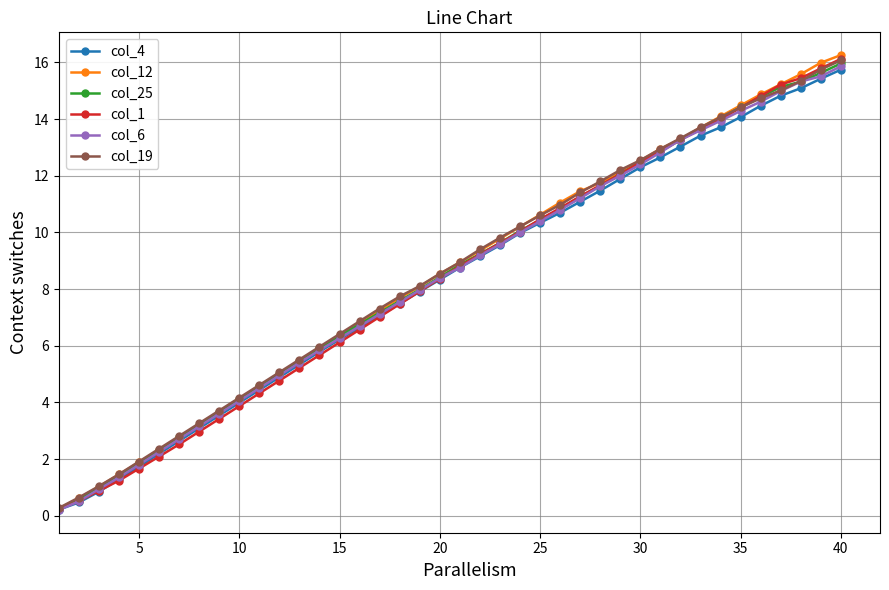

What is the value of the col_12 point at the 26th from the left?

11.1